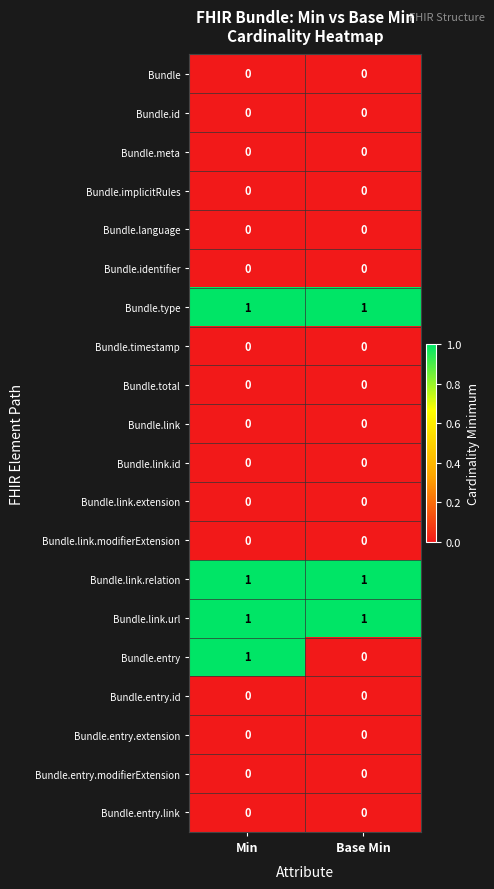

True or false: Bundle.language has a value of 0 at Base Min.

True